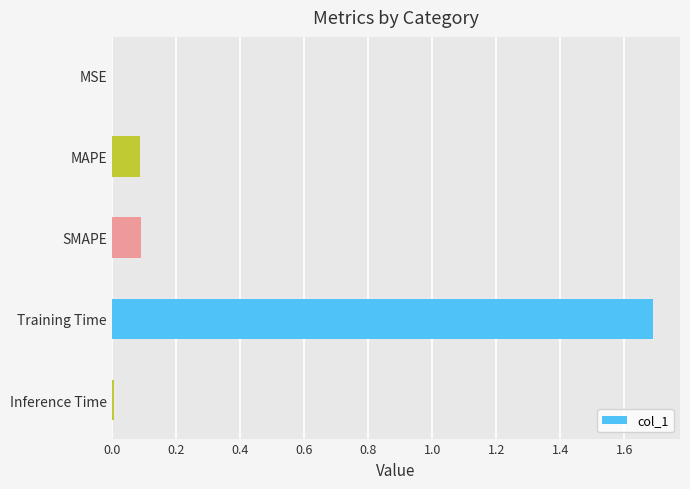

Which category has the highest value across all series?

Training Time